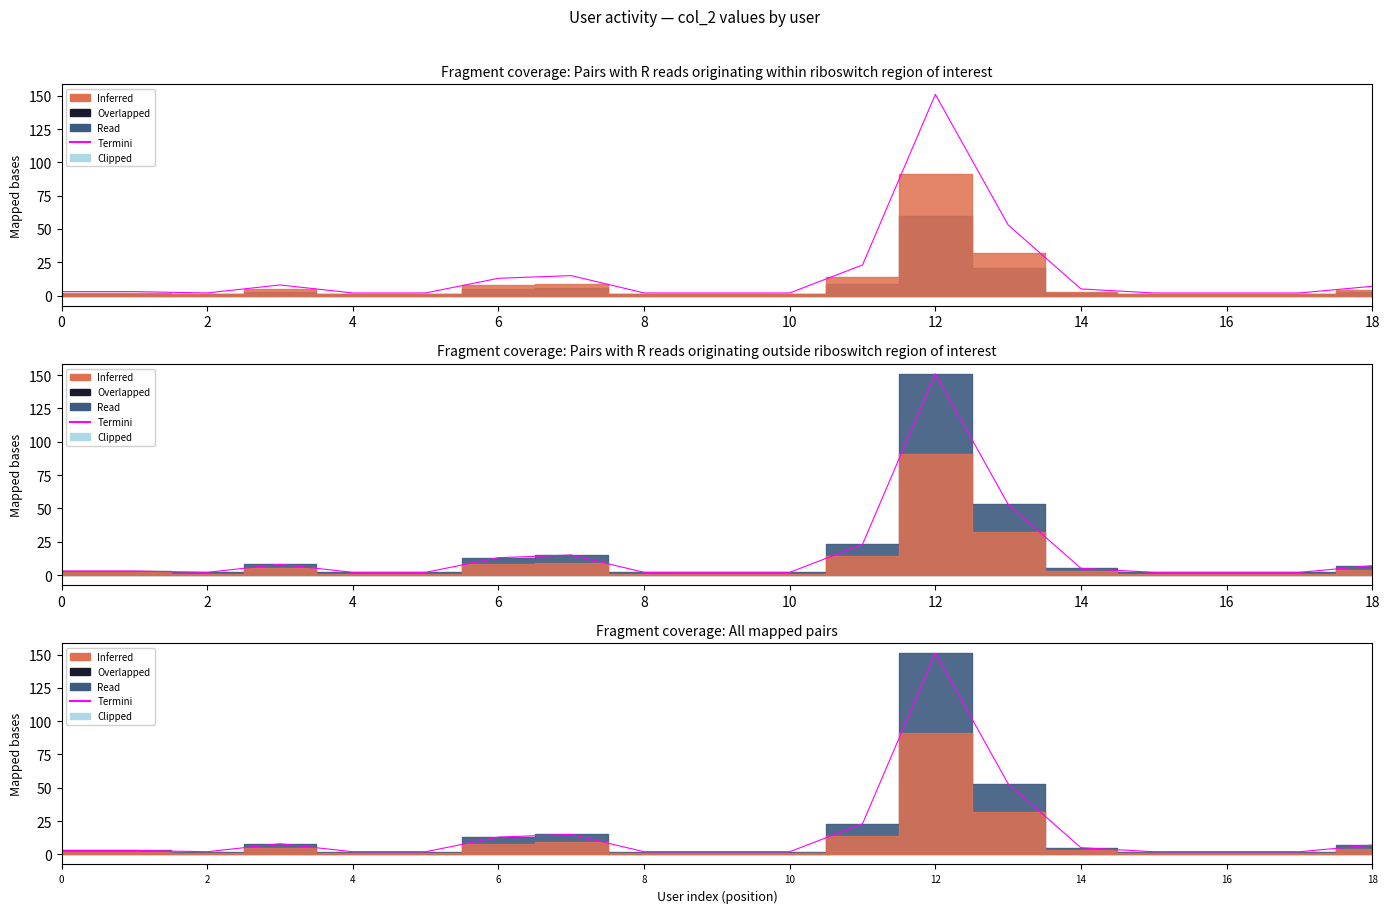

True or false: the data has more than 2 interior local peaks.

True